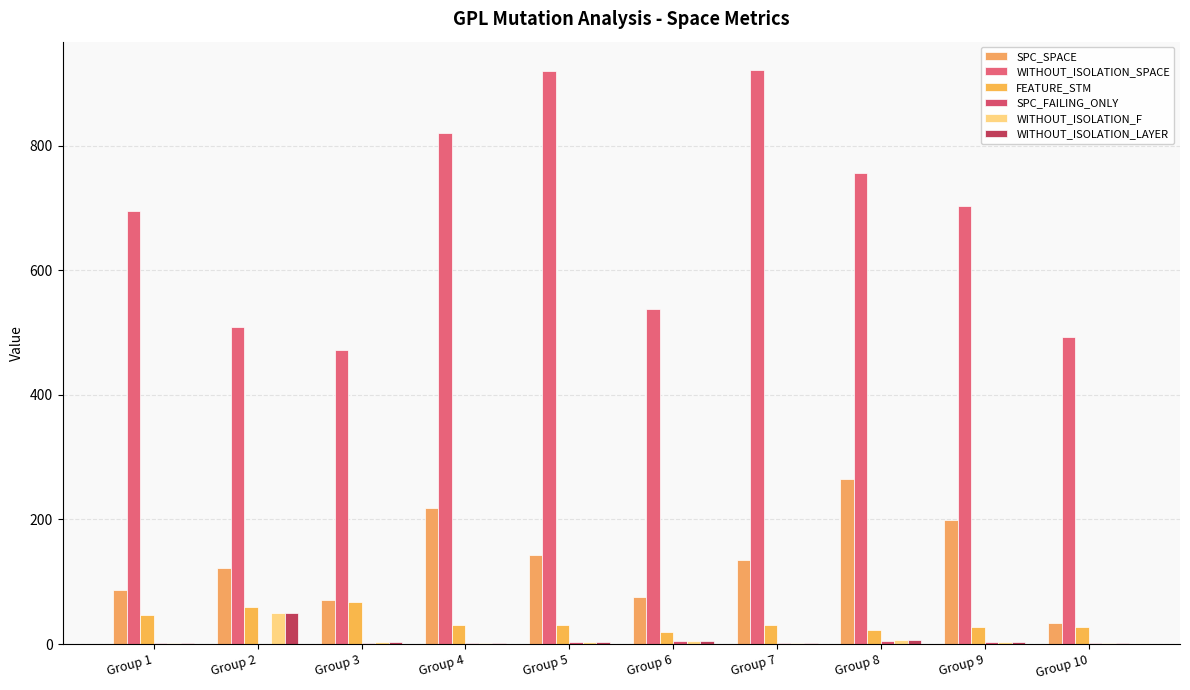

What is the sum of all WITHOUT_ISOLATION_LAYER values?

77.0